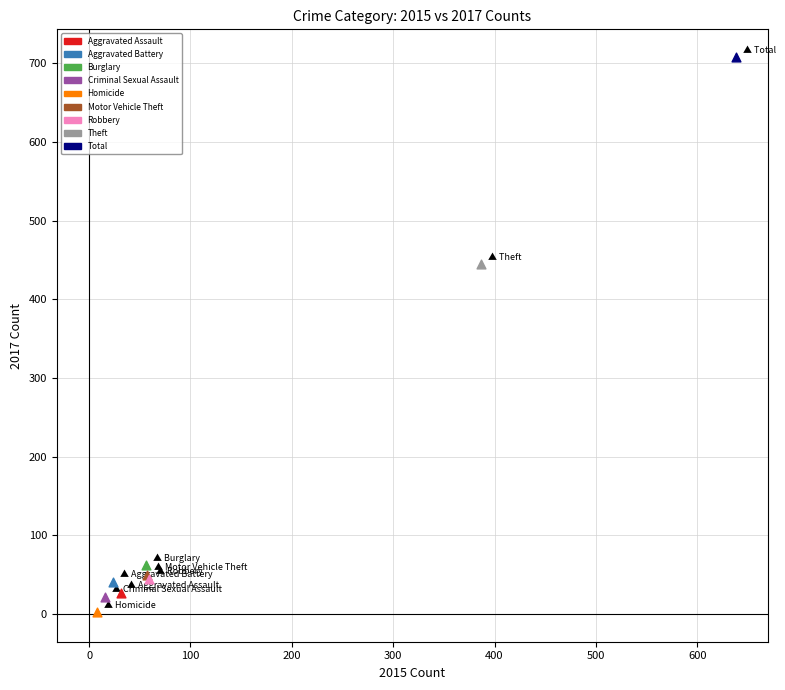

Which series contains the lowest Y value?

Homicide